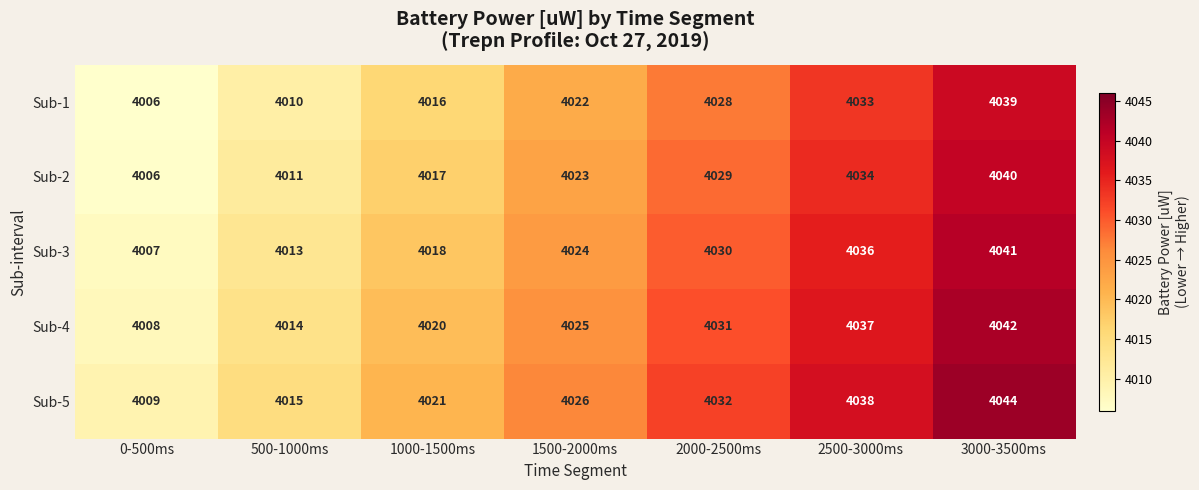

What is the average value of the Sub-3 series?

4024